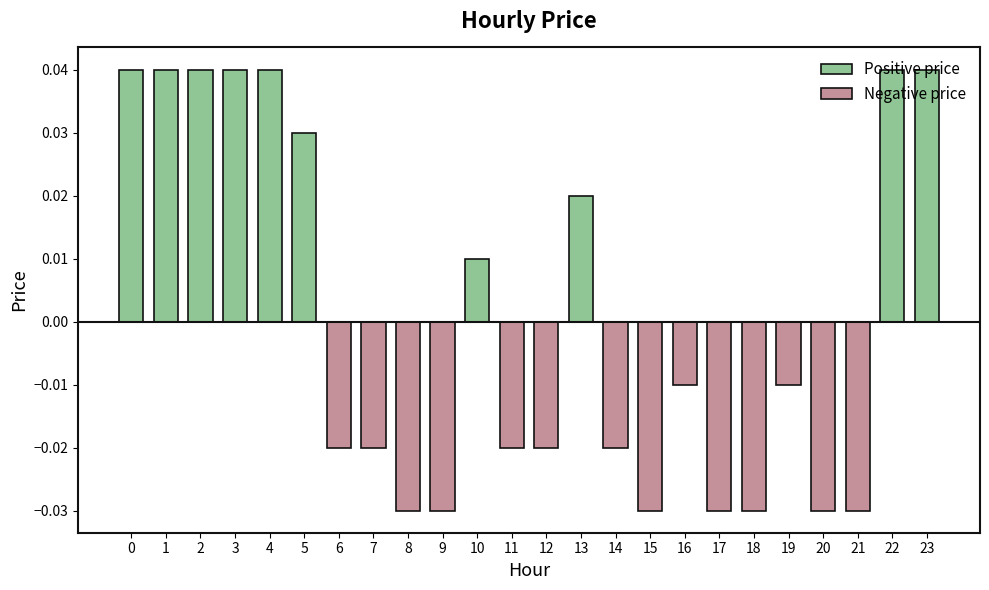

Rank the categories by value from lowest to highest.

8, 9, 15, 17, 18, 20, 21, 6, 7, 11, 12, 14, 16, 19, 10, 13, 5, 0, 1, 2, 3, 4, 22, 23